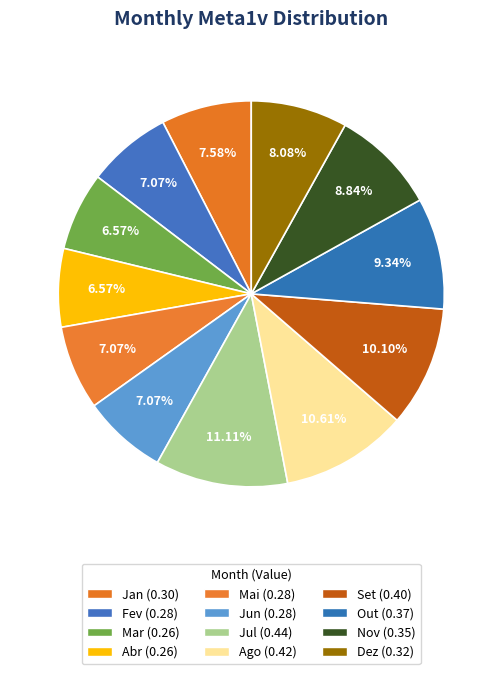

The Out slice represents 9% of the pie. True or false?

True